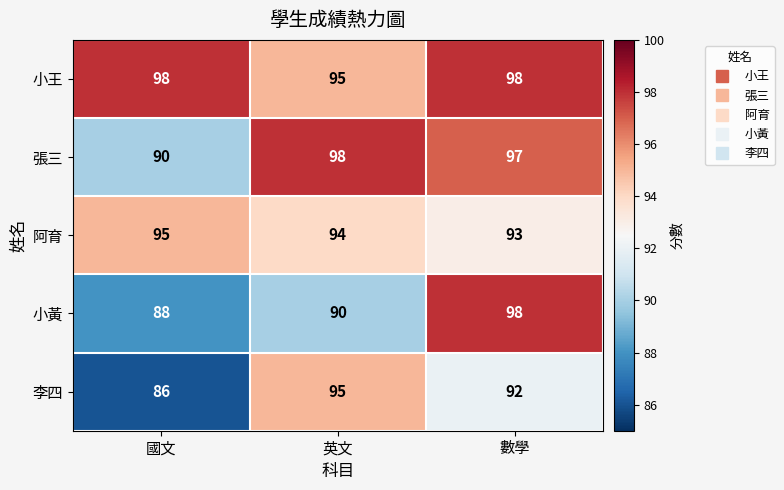

At which category is the sum across all series the highest?

數學